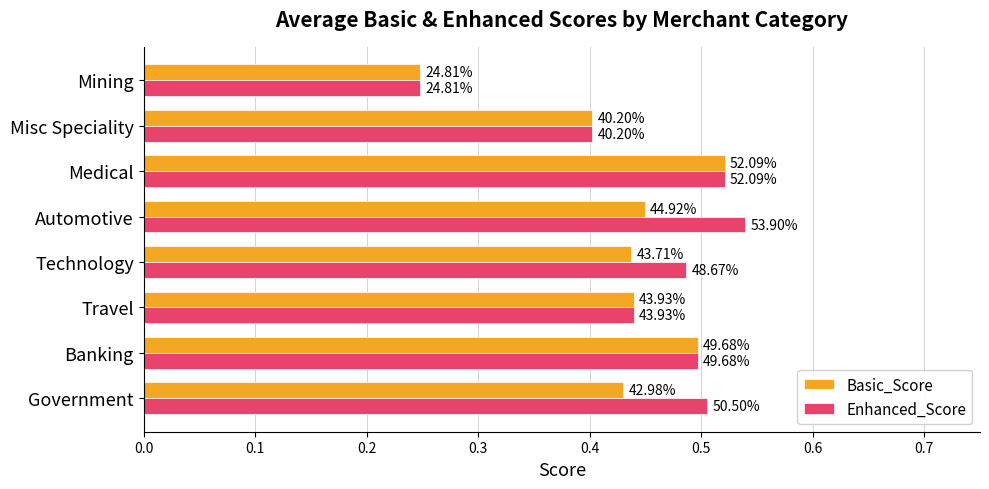

Which series has the largest range (max minus min)?

Enhanced_Score